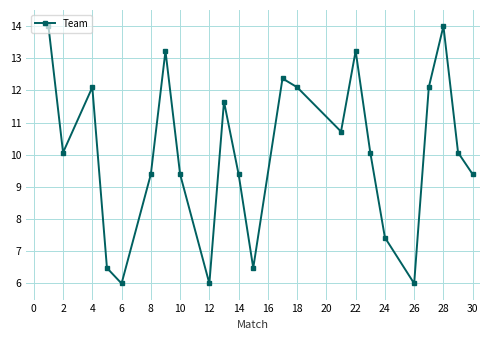

What is the average value?

10.1